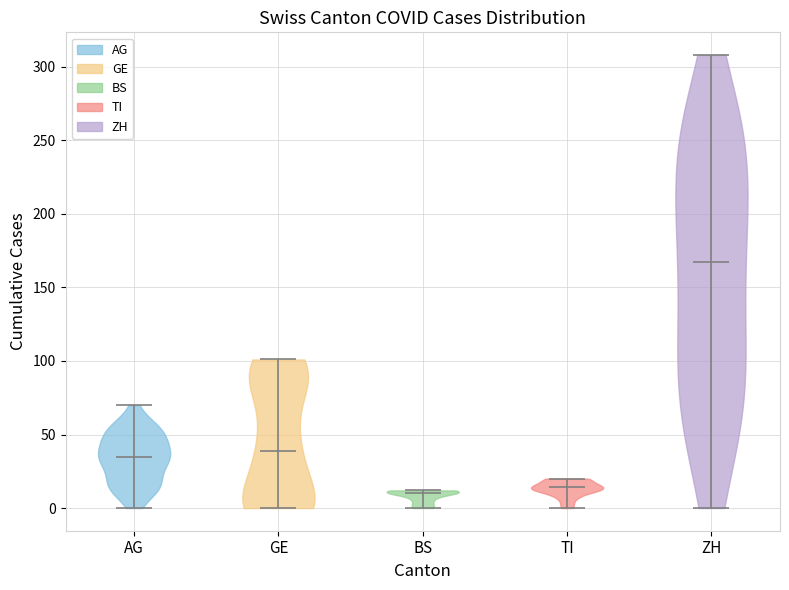

Which violin has the highest median line?

ZH